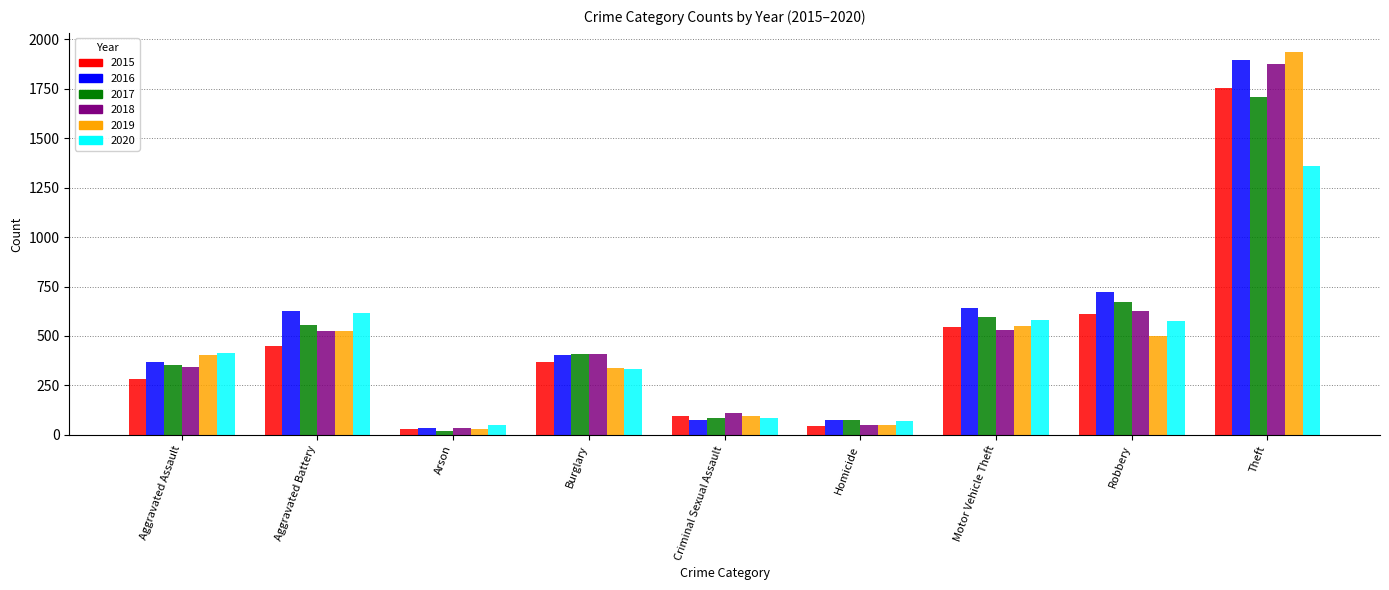

True or false: 2016 has a value of 1895 at Theft.

True